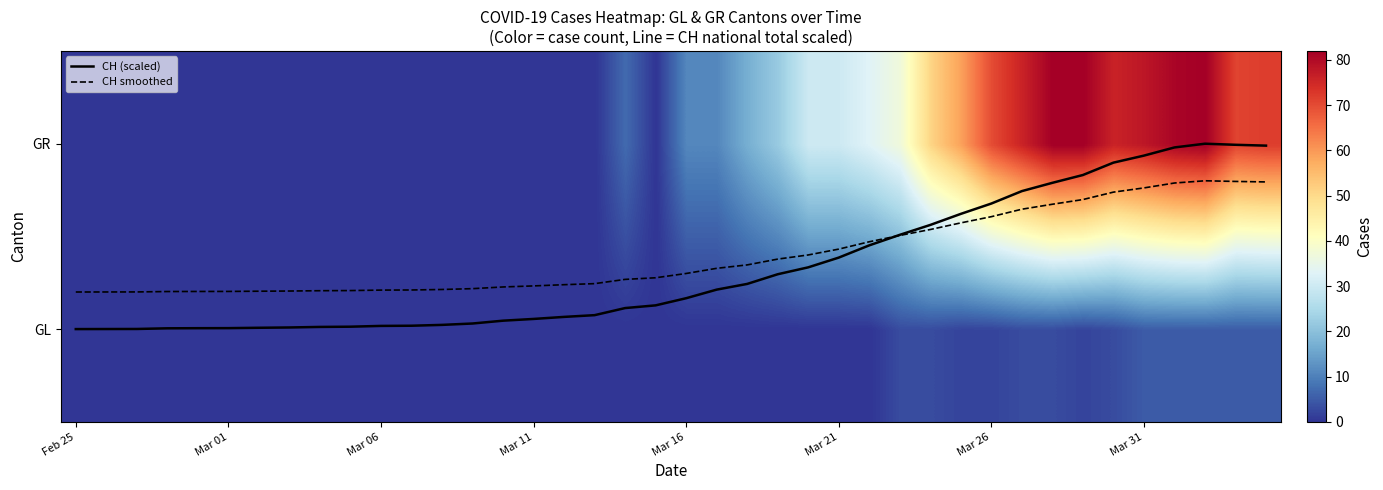

At how many categories does at least one series exceed 24?

16